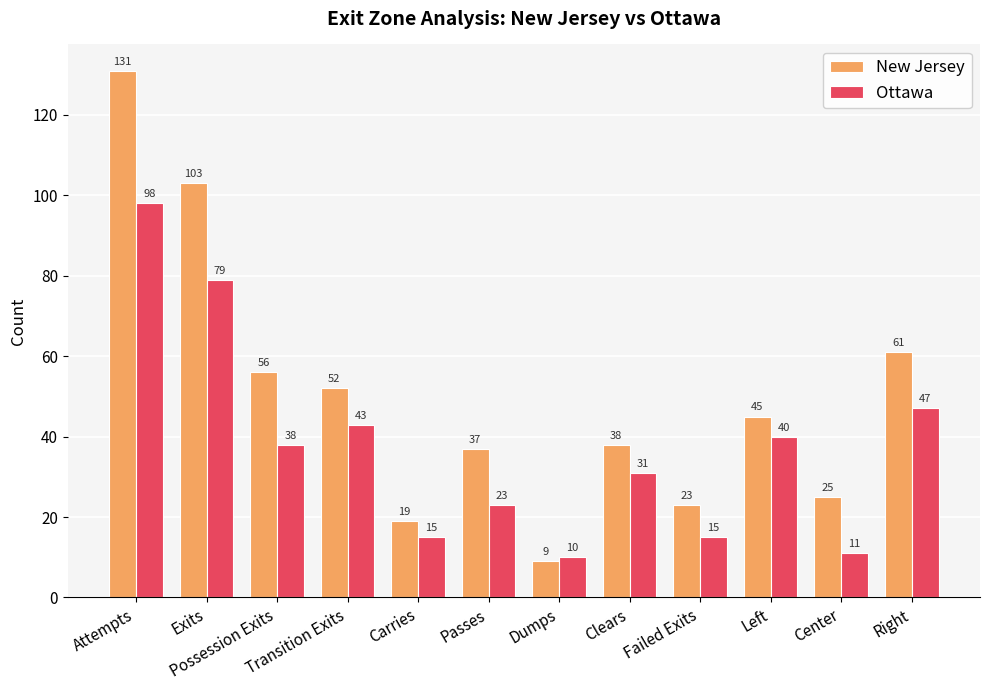

Are the bars horizontal?

No